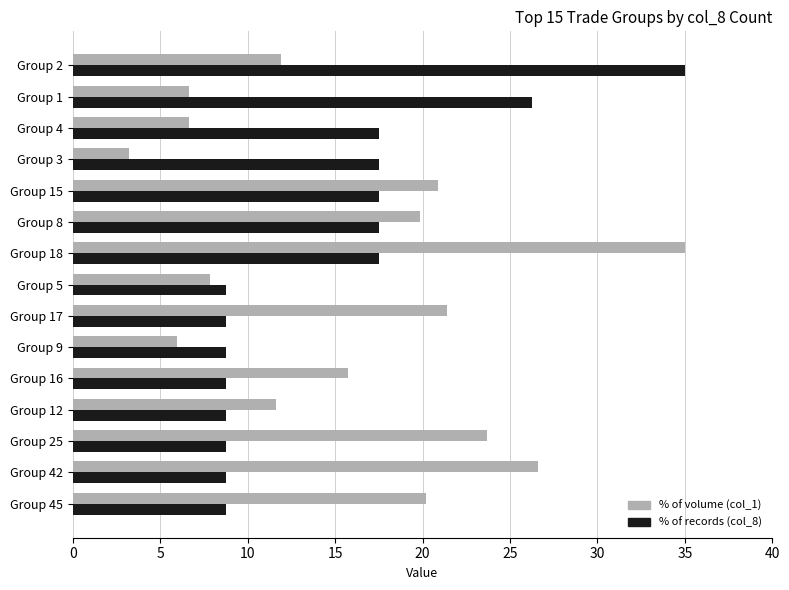

List the series in order of their overall mean, lowest first.

% of records (col_8), % of volume (col_1)